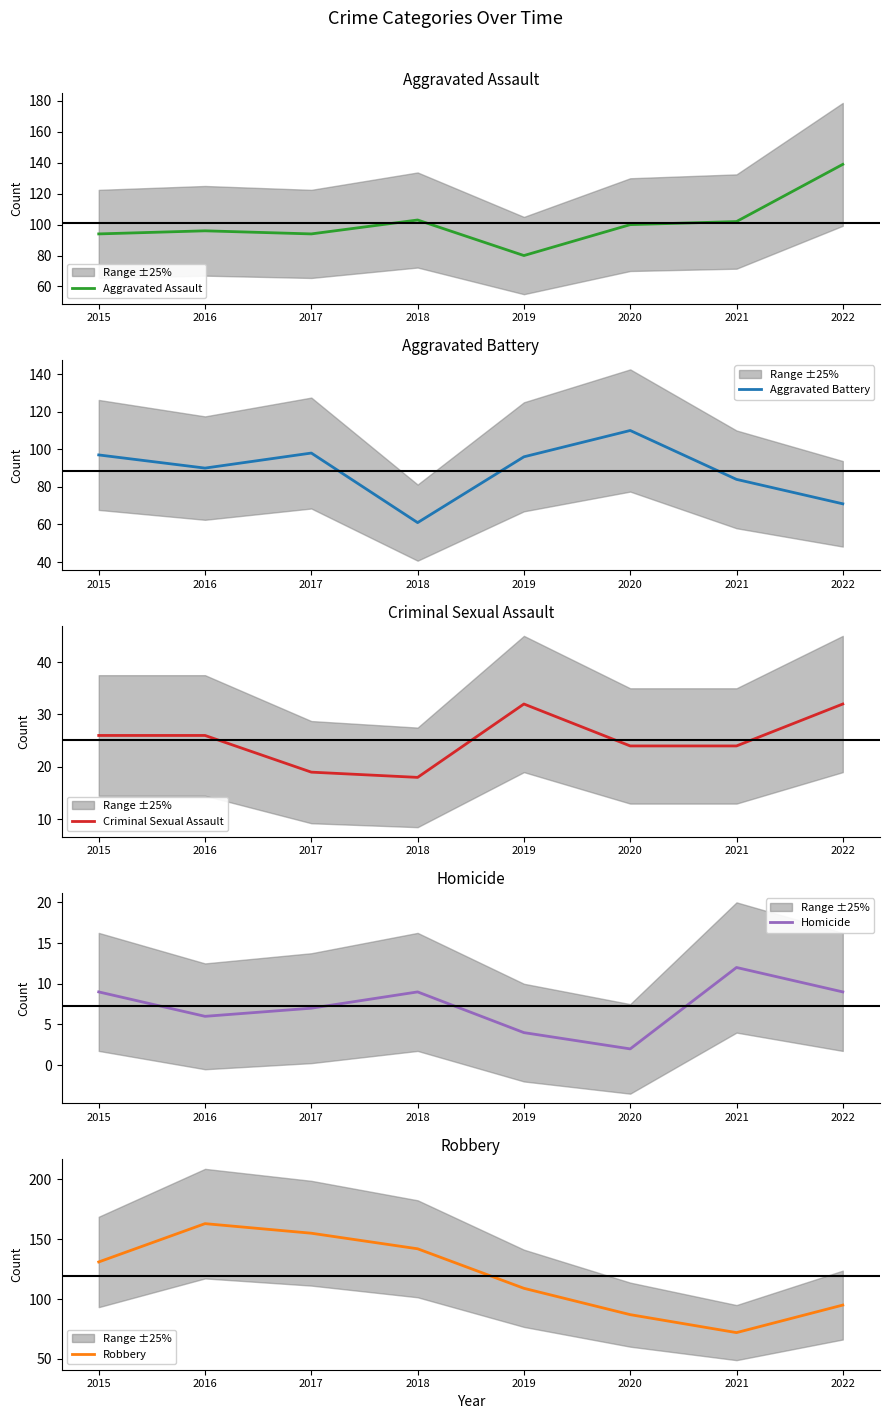

Is it true that Aggravated Assault equals 60 at 2021?

False